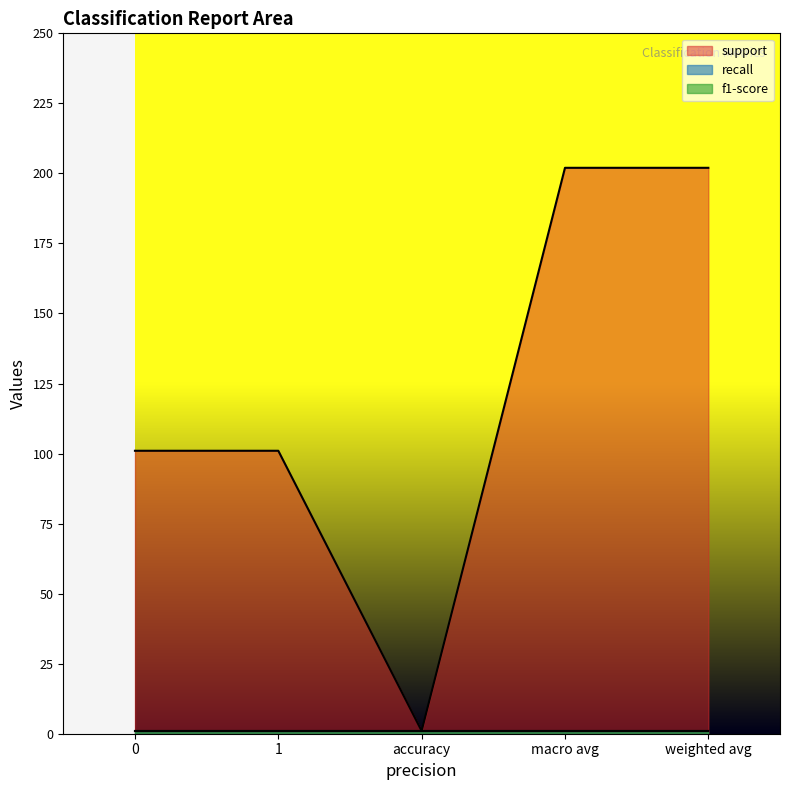

Reading left to right, what are all the values shown in this chart?

support: 0=101	1=101	accuracy=1	macro avg=202	weighted avg=202
recall: 0=1	1=1	accuracy=1	macro avg=1	weighted avg=1
f1-score: 0=1	1=1	accuracy=1	macro avg=1	weighted avg=1